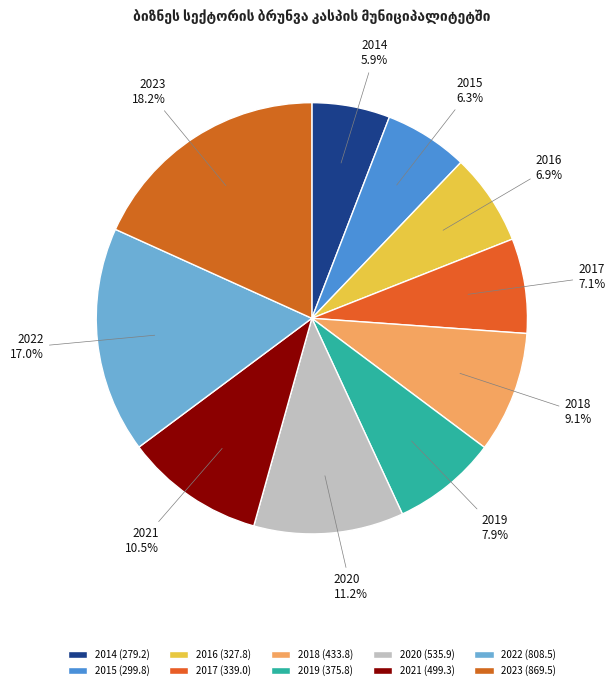

The 2017 slice represents 7% of the pie. True or false?

True